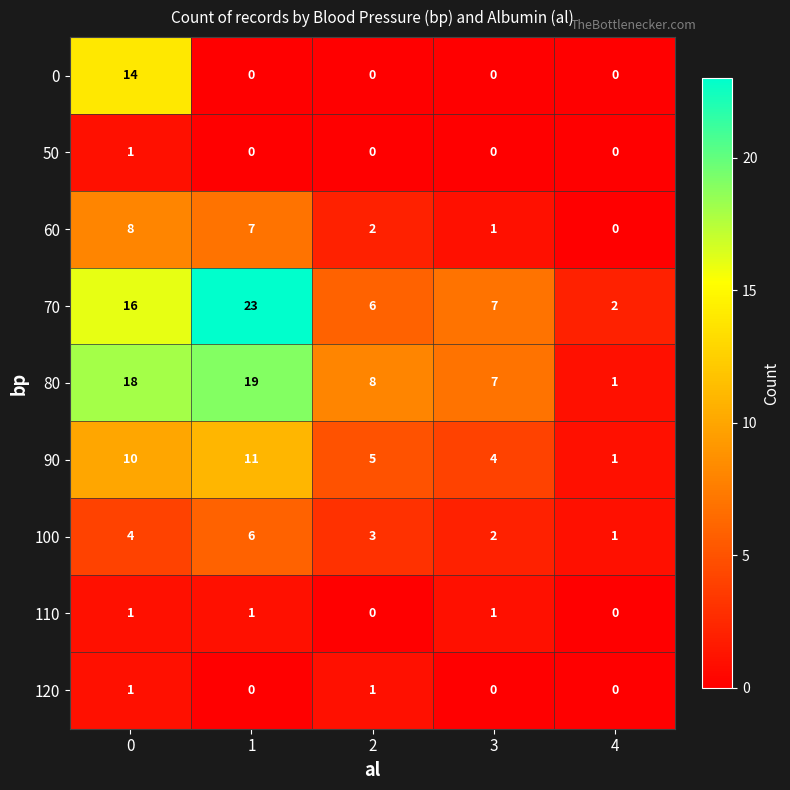

Rank the categories by 90 value from highest to lowest.

1, 0, 2, 3, 4